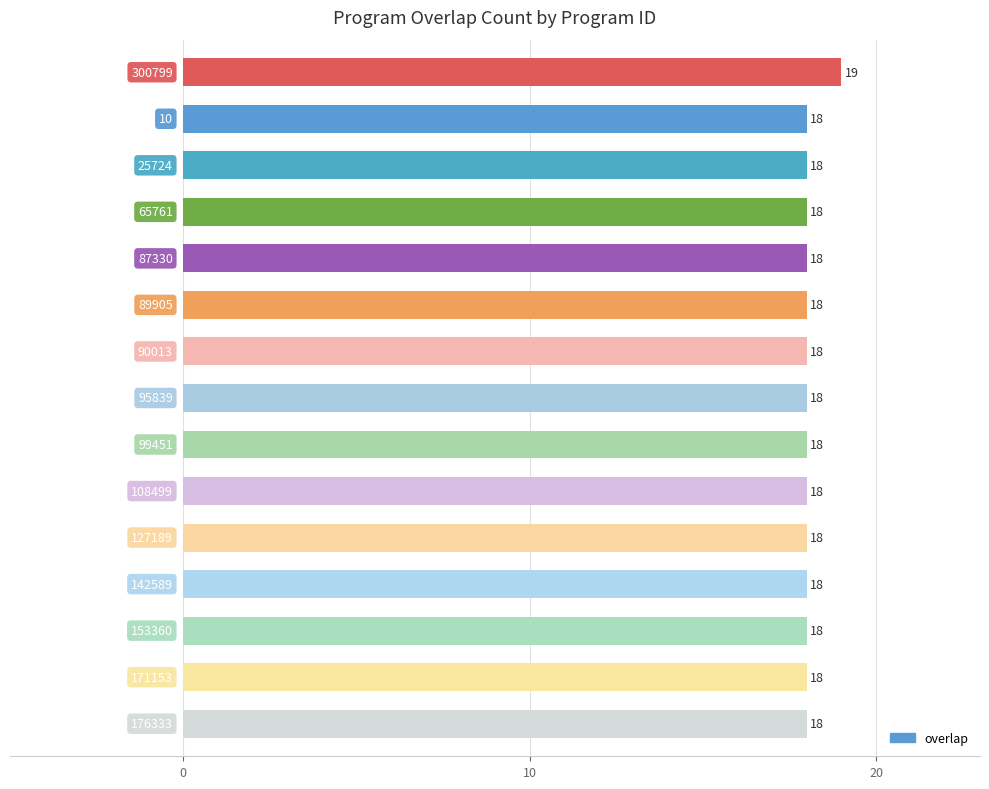

What is the maximum value shown in the chart?

19